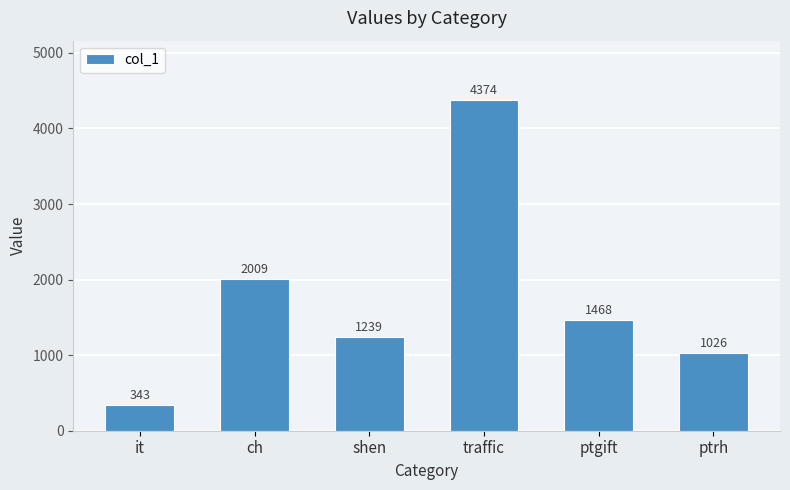

Where is the data nearest to the value 2358?

ch